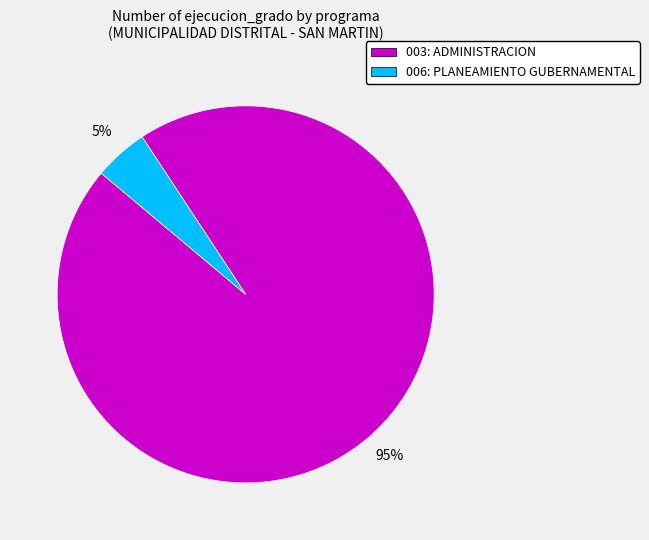

Which has a higher value, 006: PLANEAMIENTO GUBERNAMENTAL or 003: ADMINISTRACION?

003: ADMINISTRACION